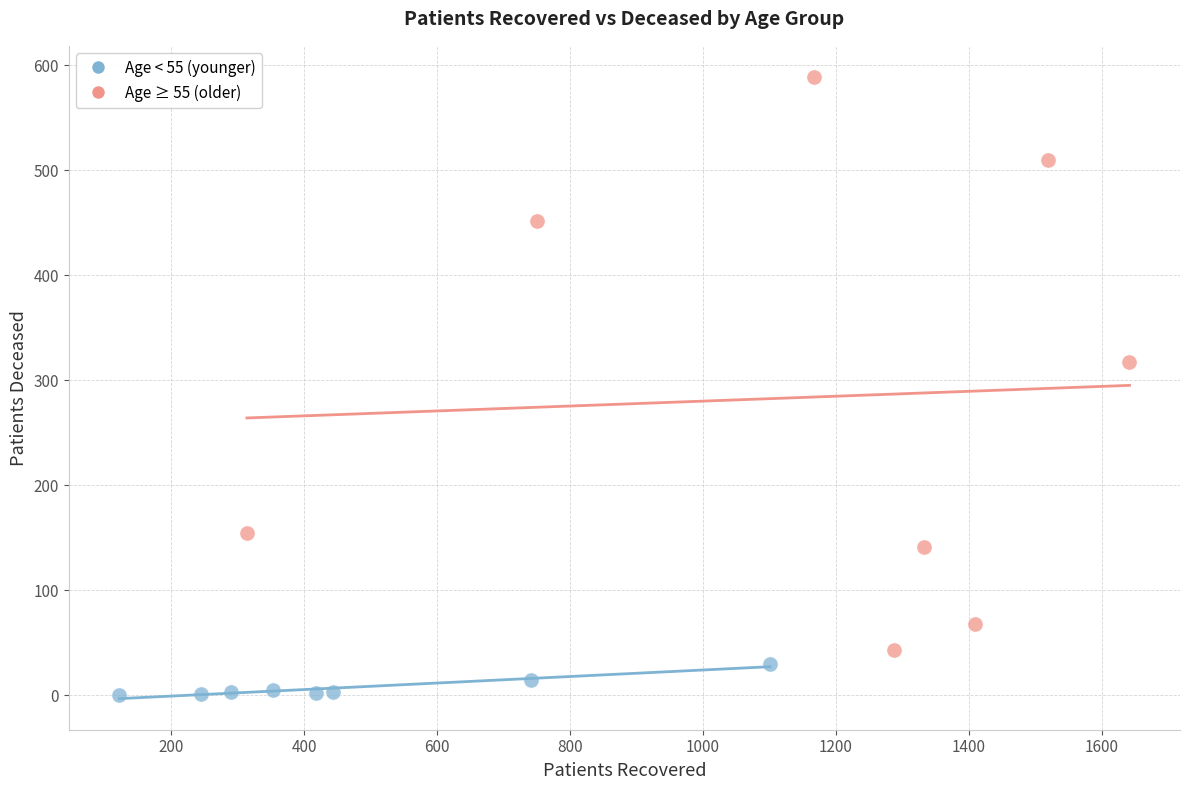

Which series contains the lowest Y value?

Age < 55 (younger)